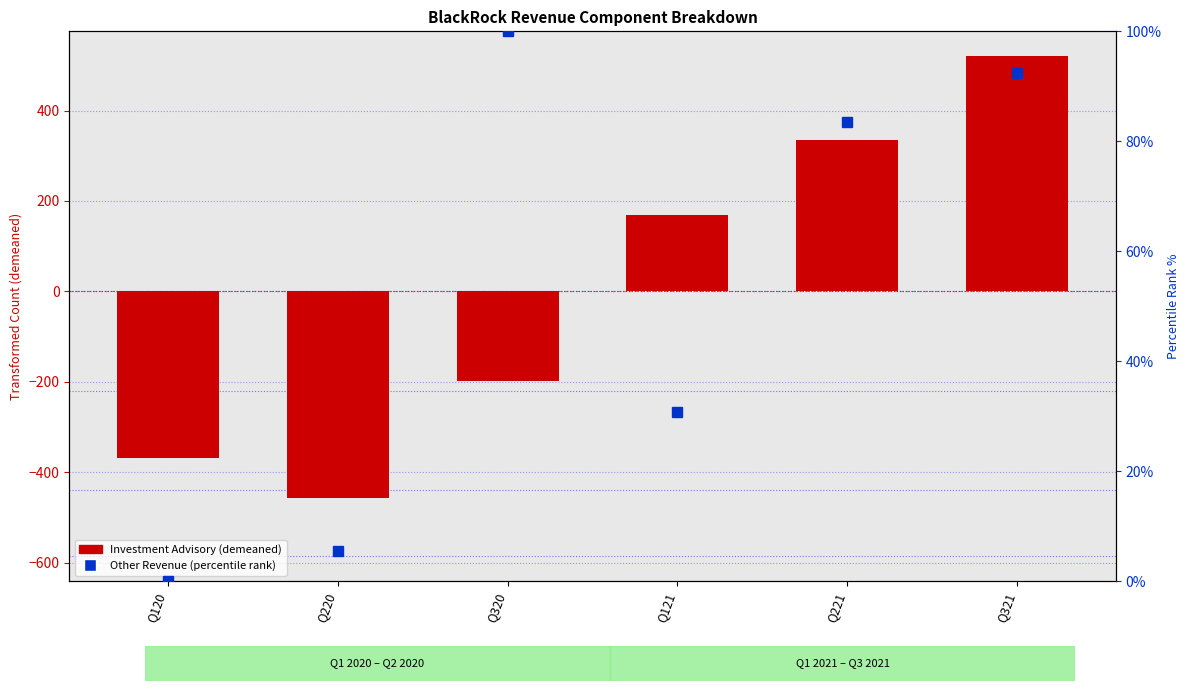

True or false: the data shows 83.4 at Q221.

True